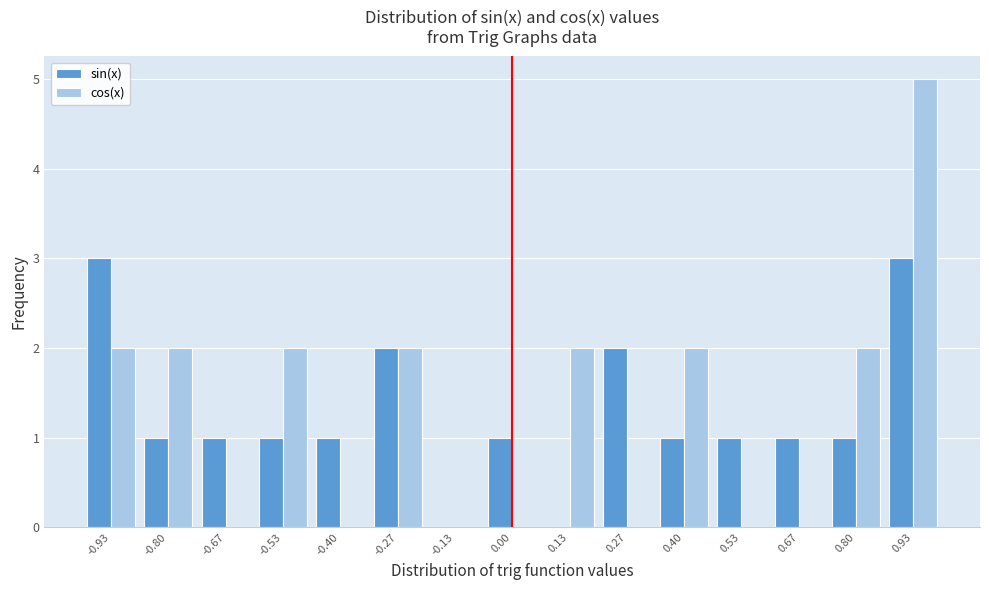

What is the height of the sin(x) bar covering 0.74 to 0.86 on the x-axis? Neither the bar edges nor the heights are printed on the chart, so give them approximately, as read against the axes.

1